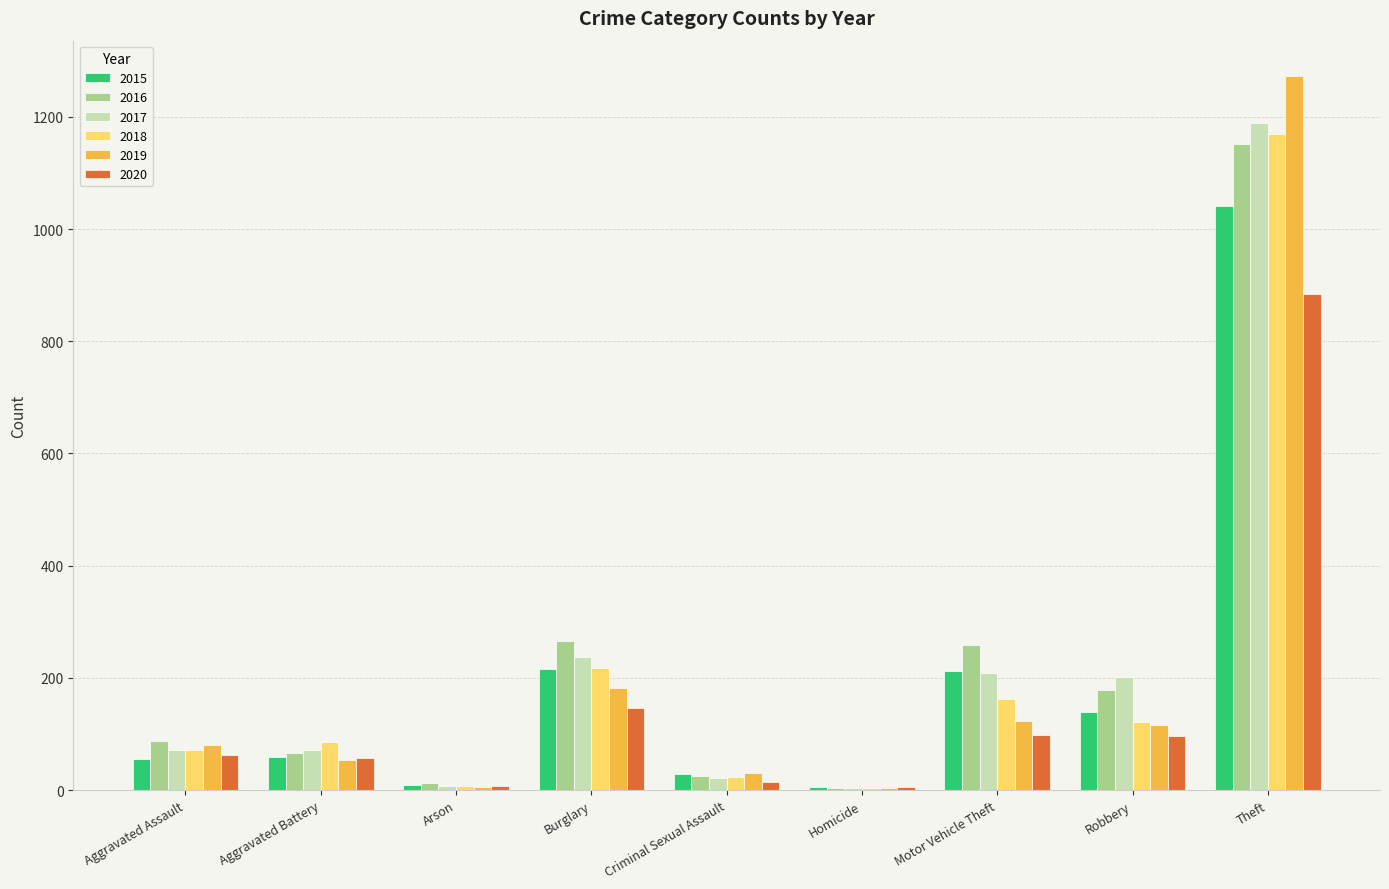

The 2016 series shows 1797 at Theft. True or false?

False